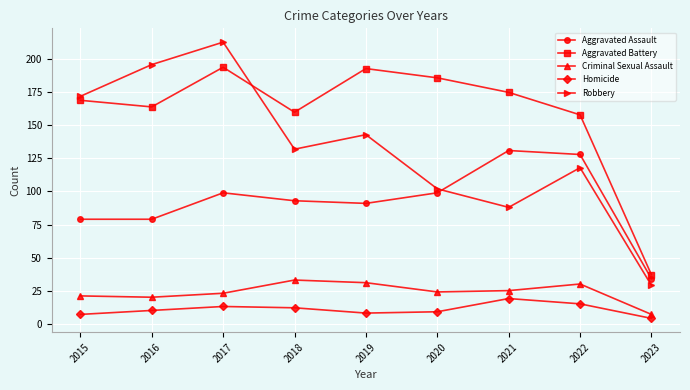

At which category is the sum across all series the highest?

2017